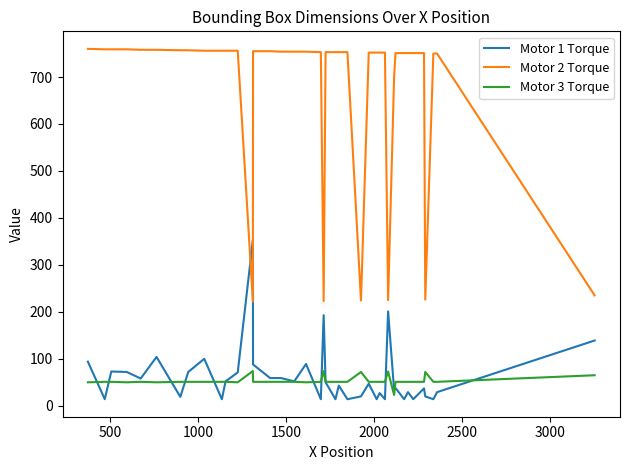

Which series has the largest range (max minus min)?

Motor 2 Torque